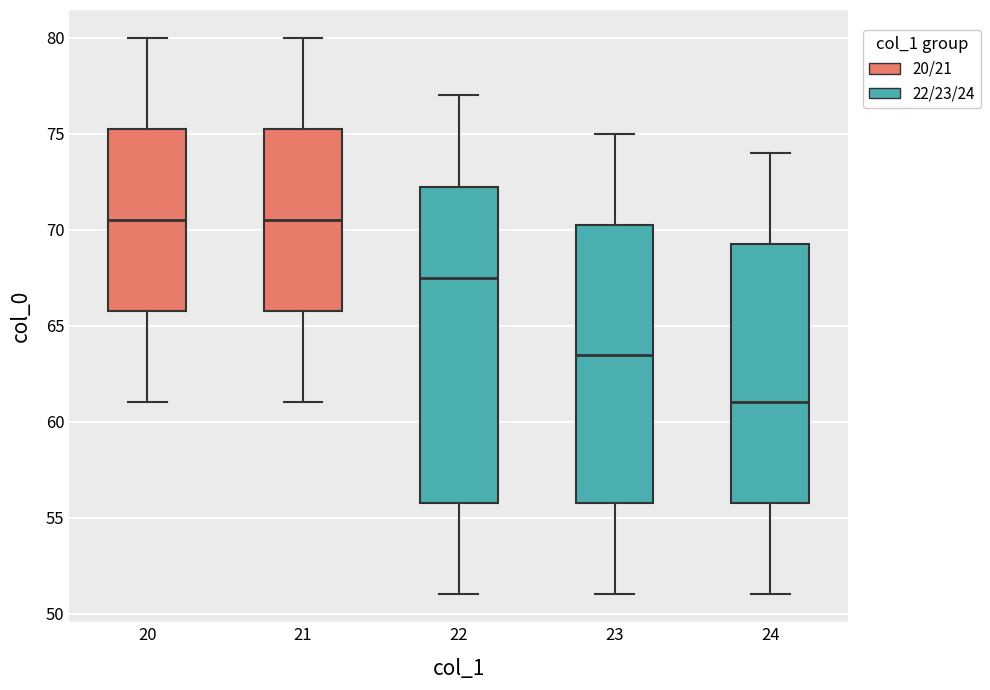

Comparing the boxes themselves (not the whiskers), which one is the tallest?

22